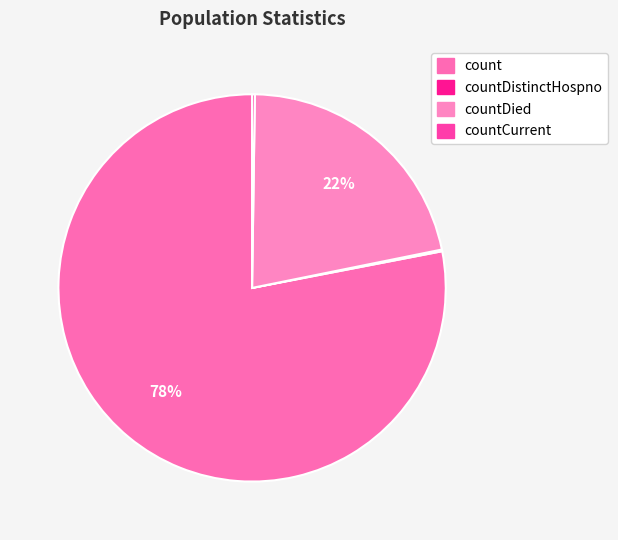

Count the number of slices in the pie.

4